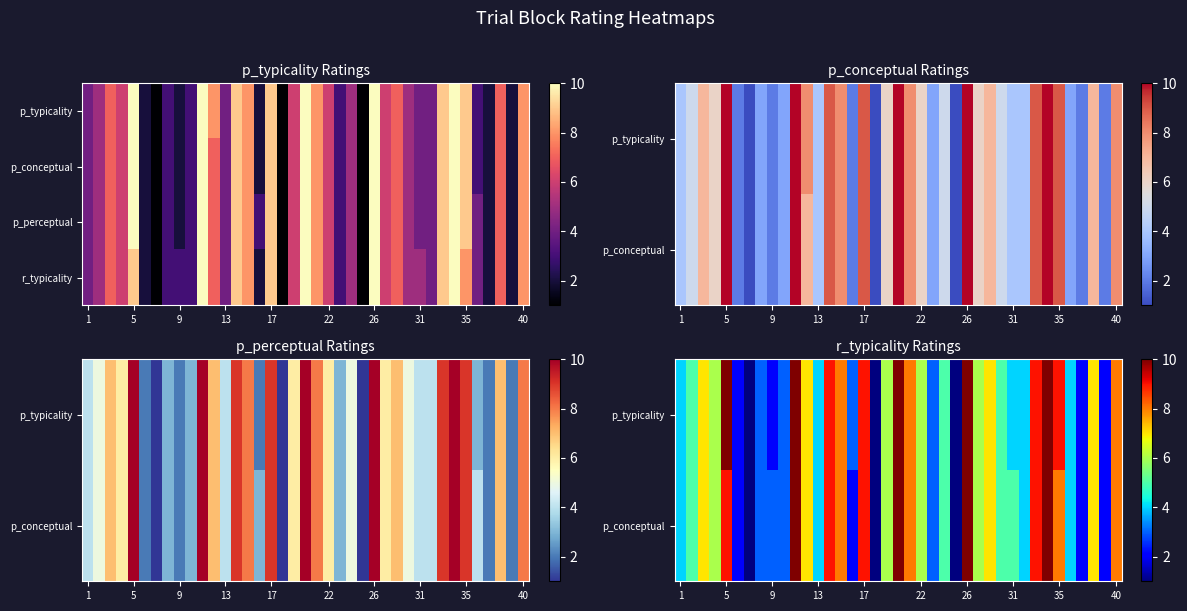

How many values in the p_typicality series are below 6?

19